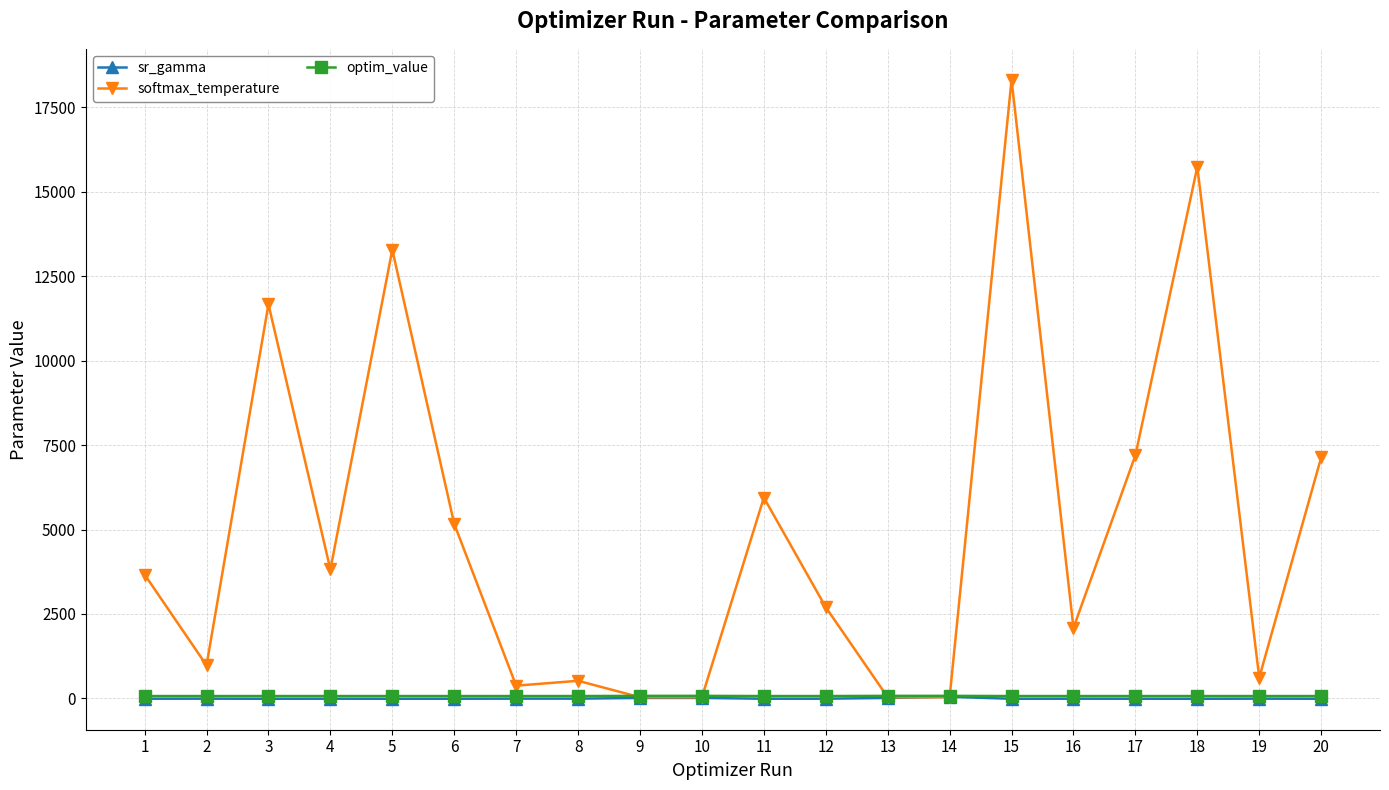

How many data points in softmax_temperature are less than 3667?

10